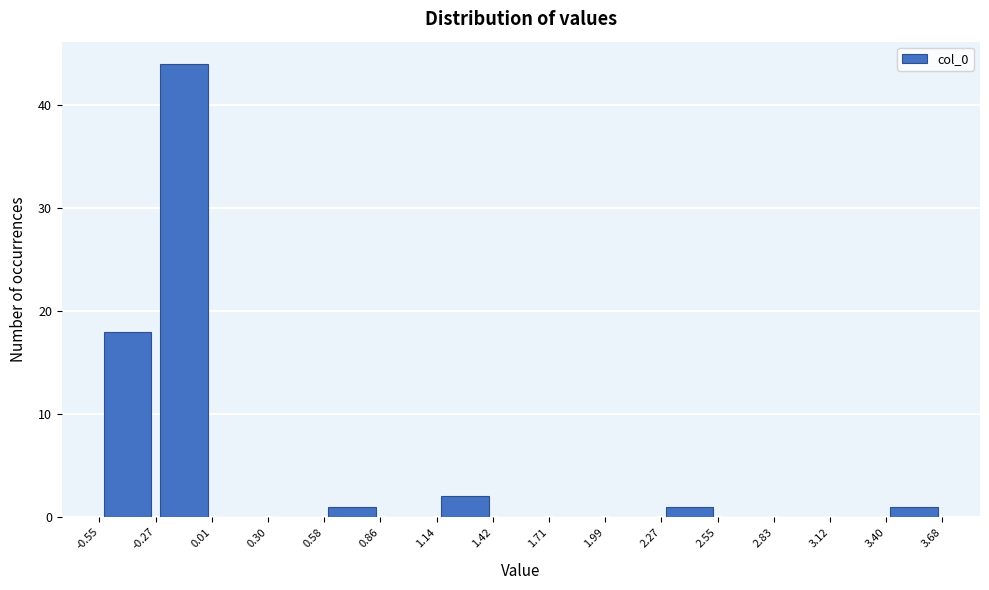

Reading left to right, transcribe this chart: for each bar, give the range it covers on the x-axis and its height. The values are not printed on the chart, so give them approximately, as read against the axis.

-0.55 to -0.27: 18
-0.27 to 0.01: 44
0.01 to 0.30: 0
0.30 to 0.58: 0
0.58 to 0.86: 1
0.86 to 1.14: 0
1.14 to 1.42: 2
1.42 to 1.71: 0
1.71 to 1.99: 0
1.99 to 2.27: 0
2.27 to 2.55: 1
2.55 to 2.83: 0
2.83 to 3.12: 0
3.12 to 3.40: 0
3.40 to 3.68: 1